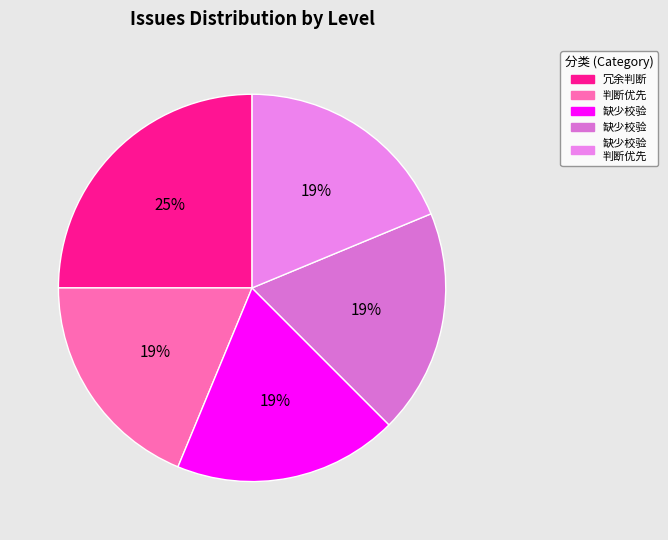

Count the number of slices in the pie.

5